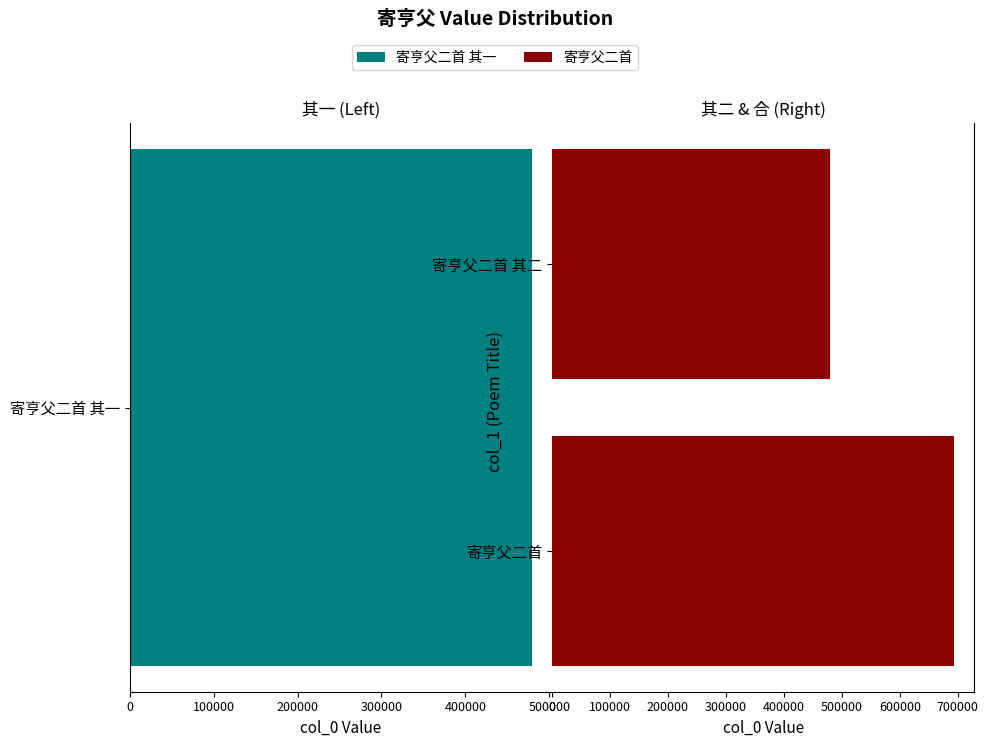

True or false: the data shows 1093127 at 寄亨父二首.

False